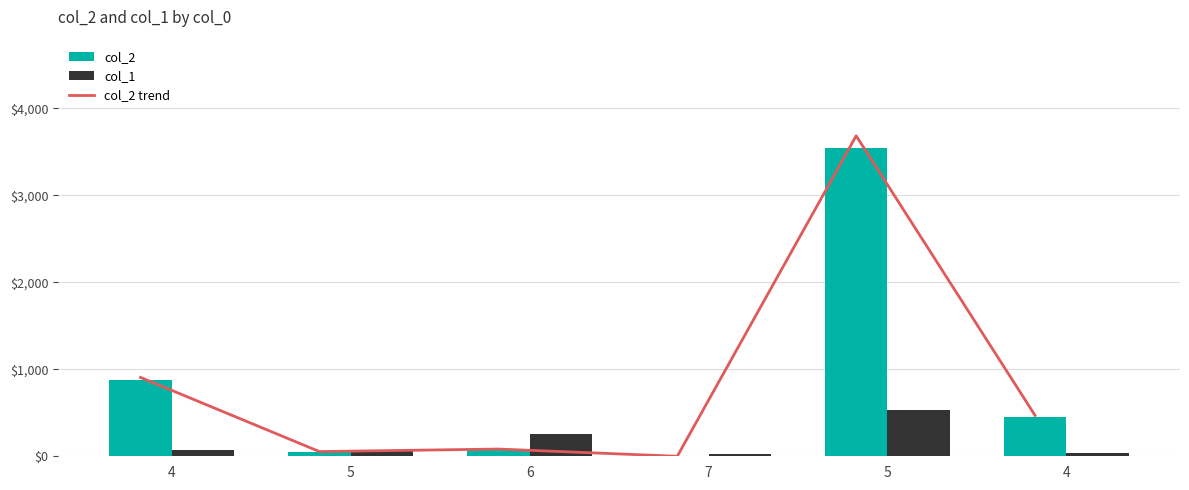

How many values in the col_2 series exceed 452?

2